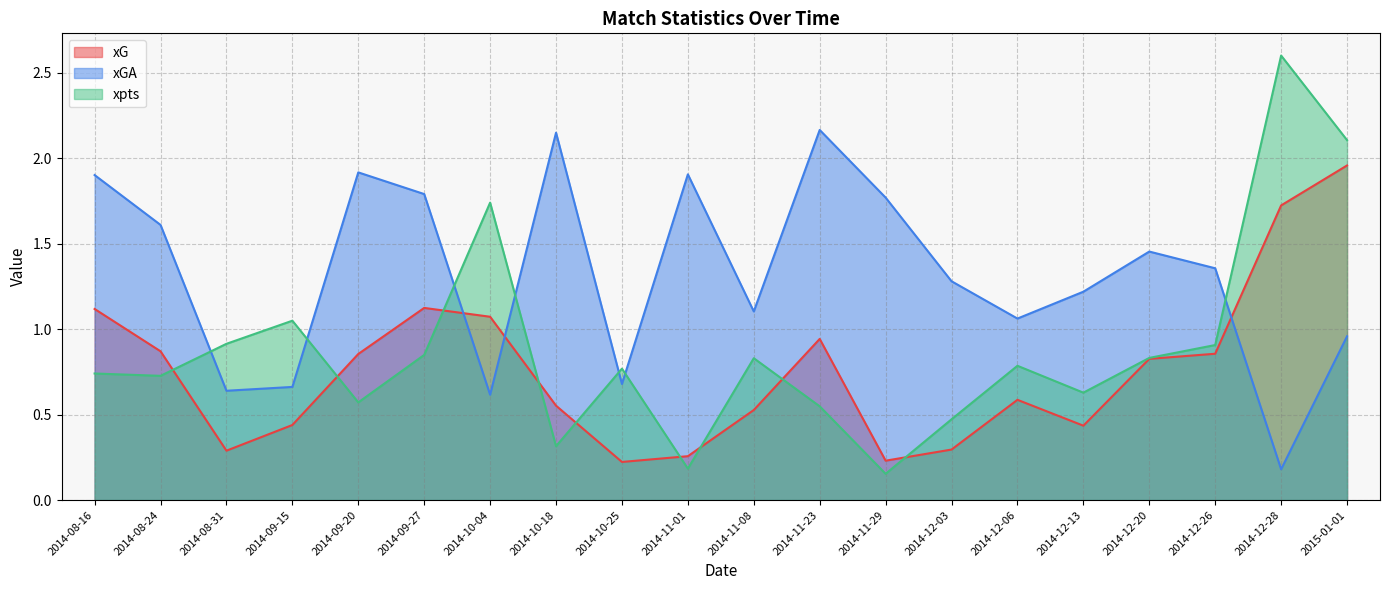

Is it true that xGA equals 0.3 at 2014-10-25?

False